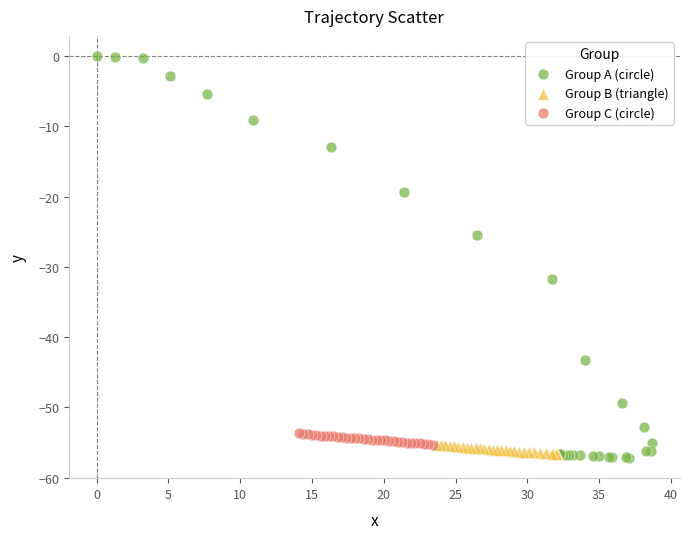

What are all the series names shown in the legend?

Group A (circle), Group B (triangle), Group C (circle)